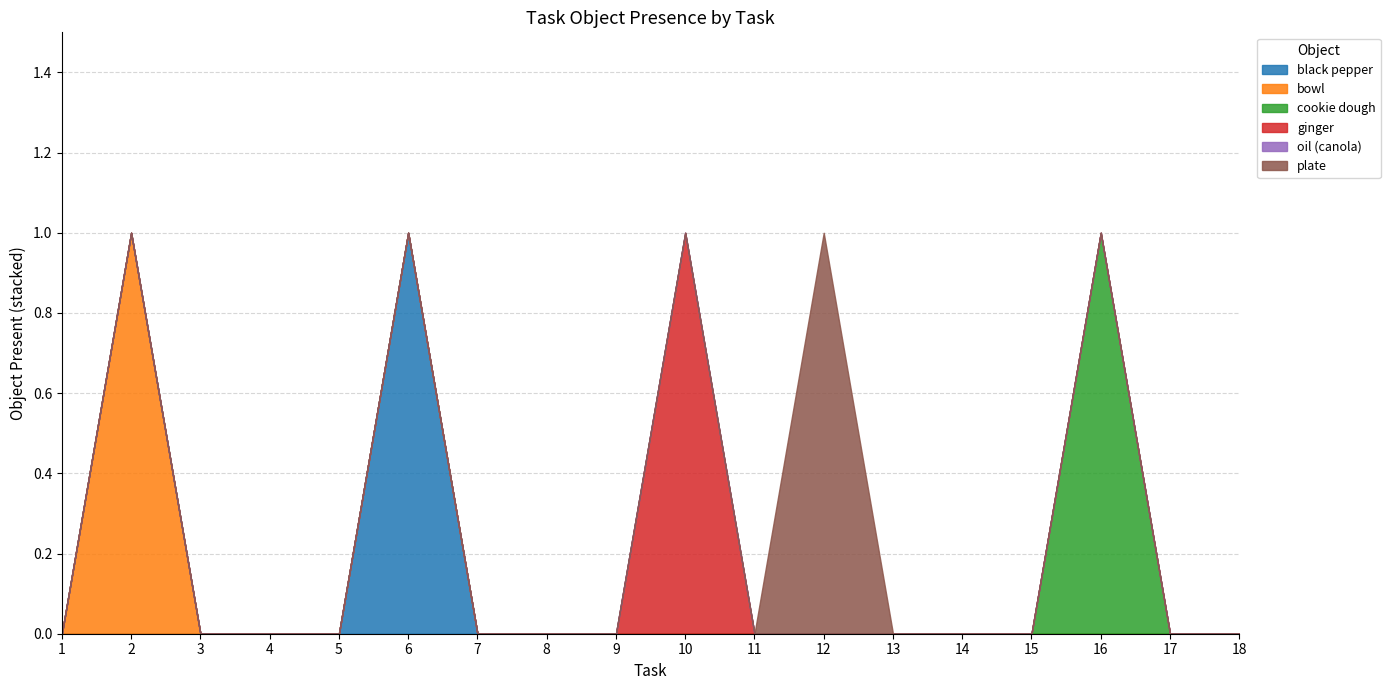

How many lines are shown in the chart?

6